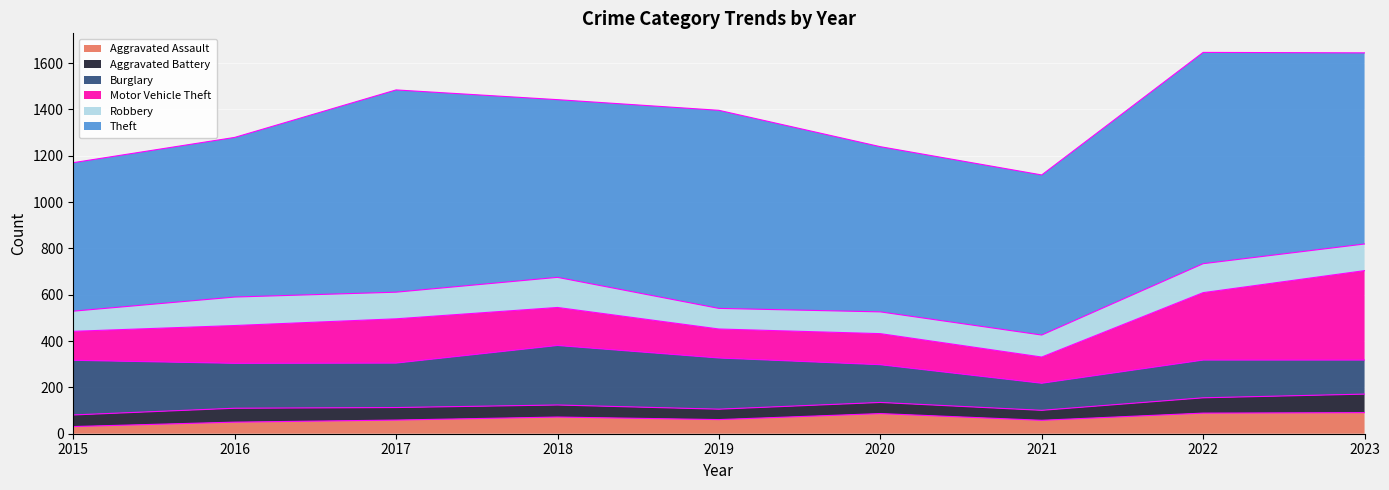

What is the value of the Robbery point at the 6th from the left?

94